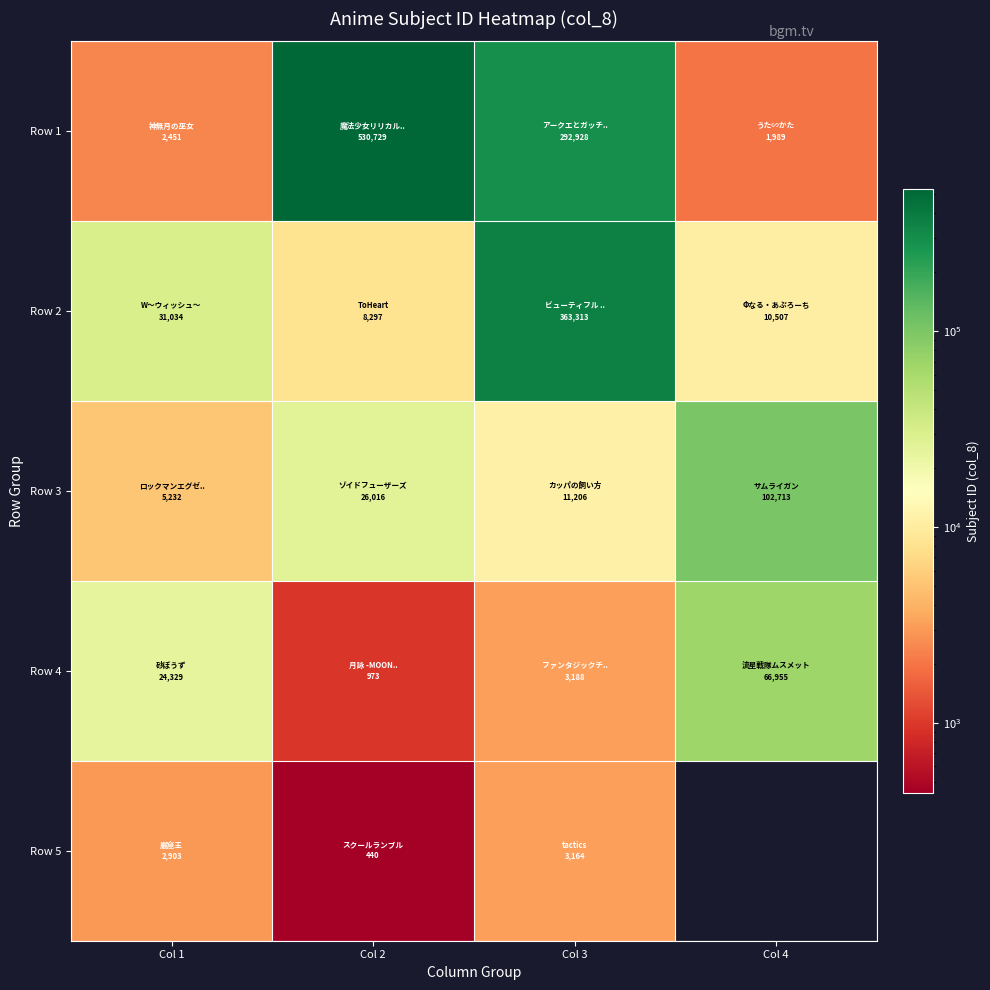

At which label does Row 4 first exceed 24329?

Col 4